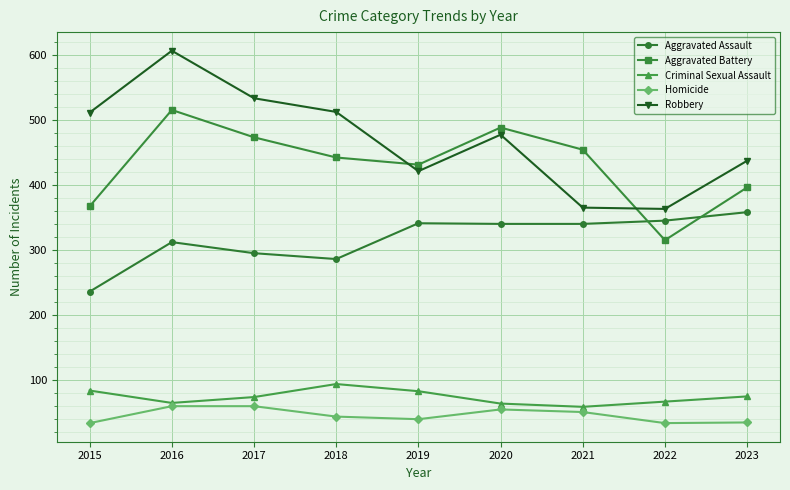

How many data points does each series have?

9